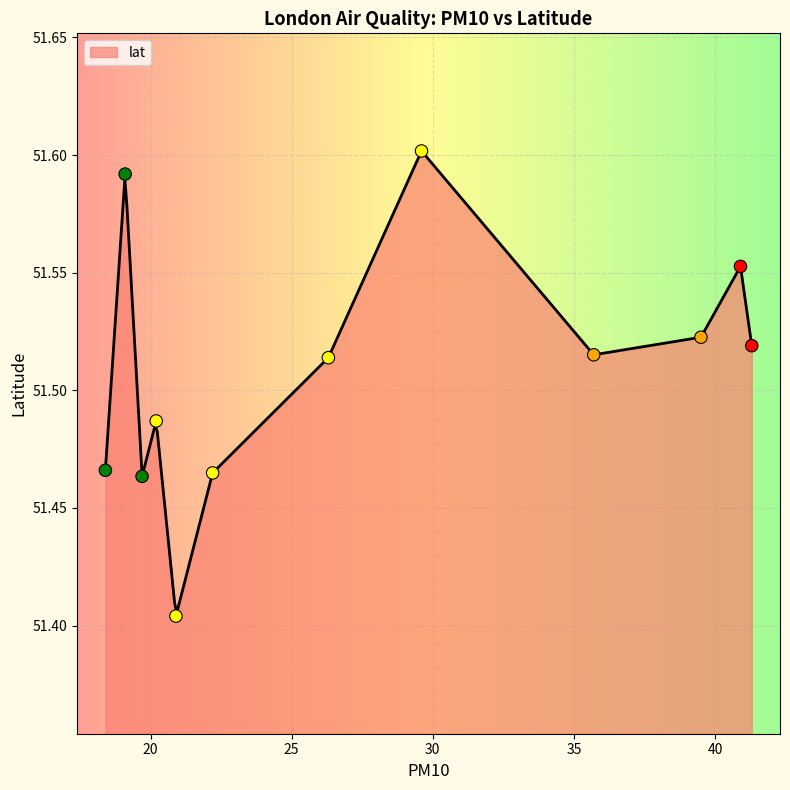

What is the change in value from 29.6 to 41.3?

-0.1